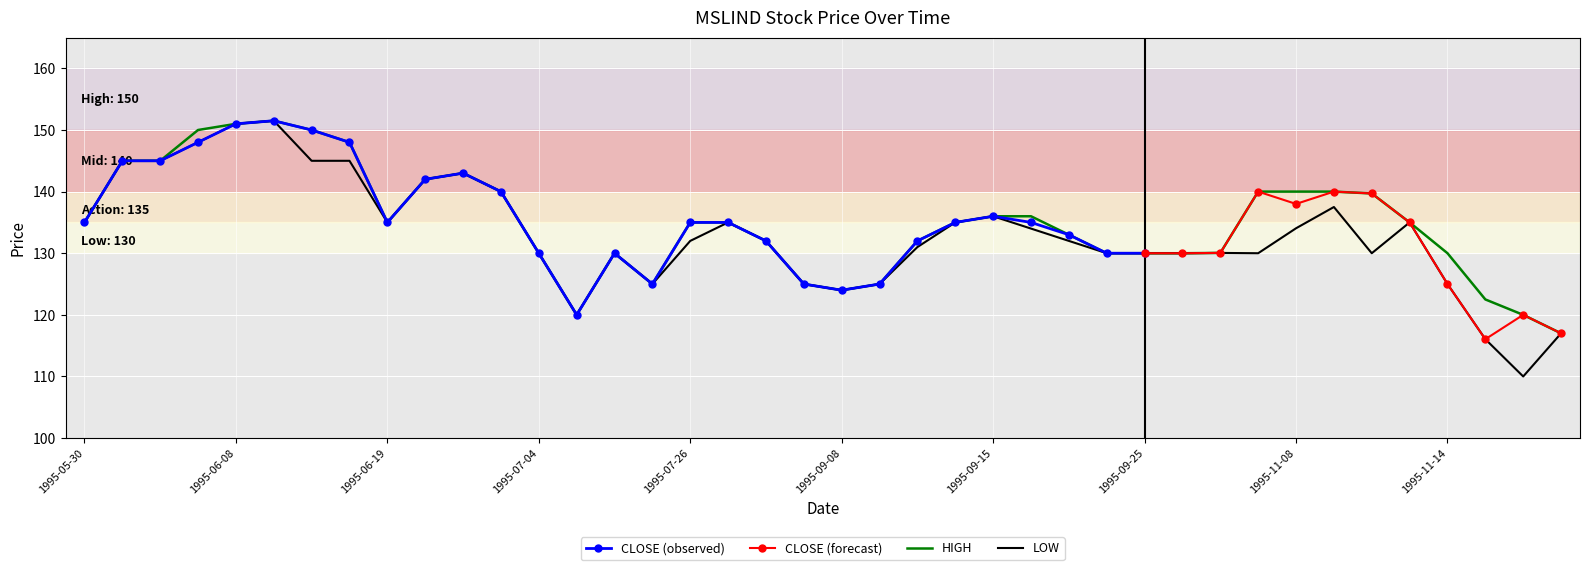

The LOW series shows 130.0 at 1995-09-25. True or false?

True